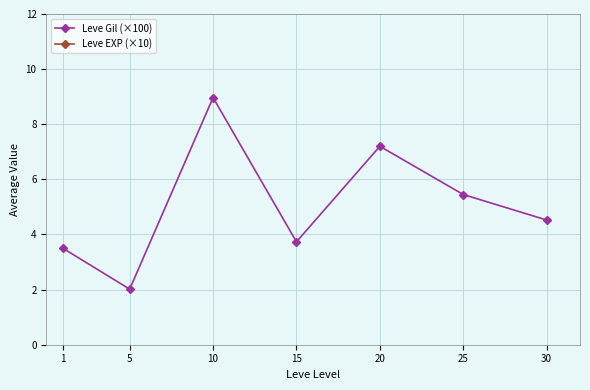

Rank the series by their maximum value, from lowest to highest.

Leve Gil (×100), Leve EXP (×10)